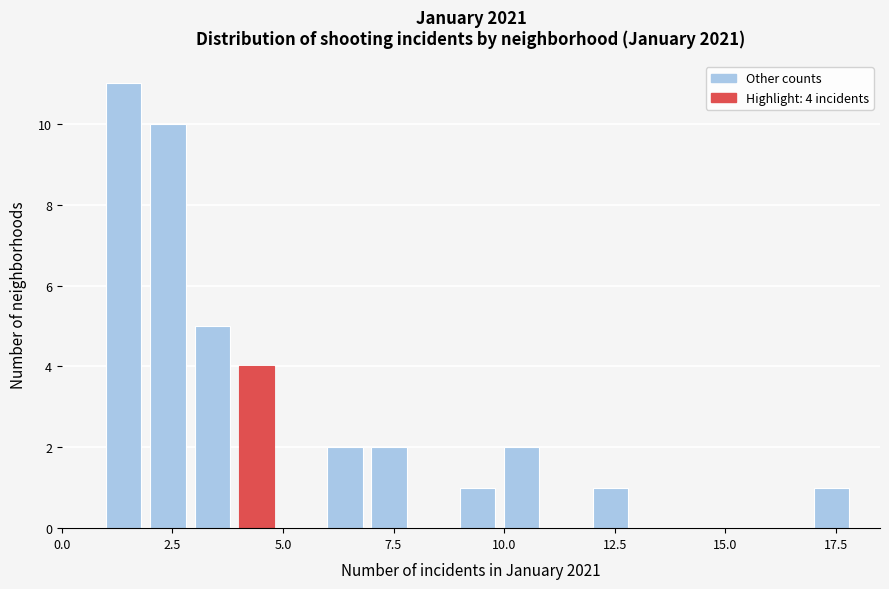

Around what value on the x-axis is the tallest bar? Give the approximate position of its centre, as read against the axis.

1.5